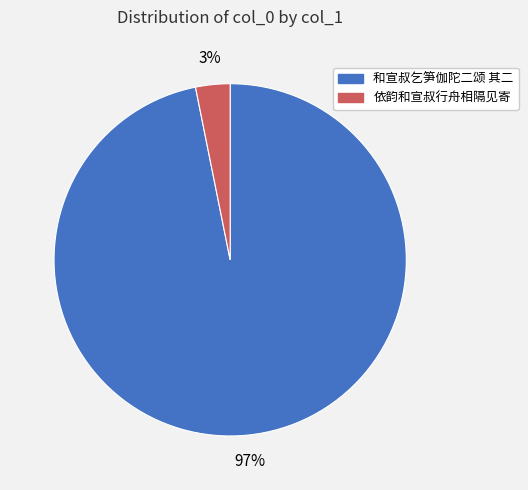

To the nearest percent, what is the average slice percentage?

50%